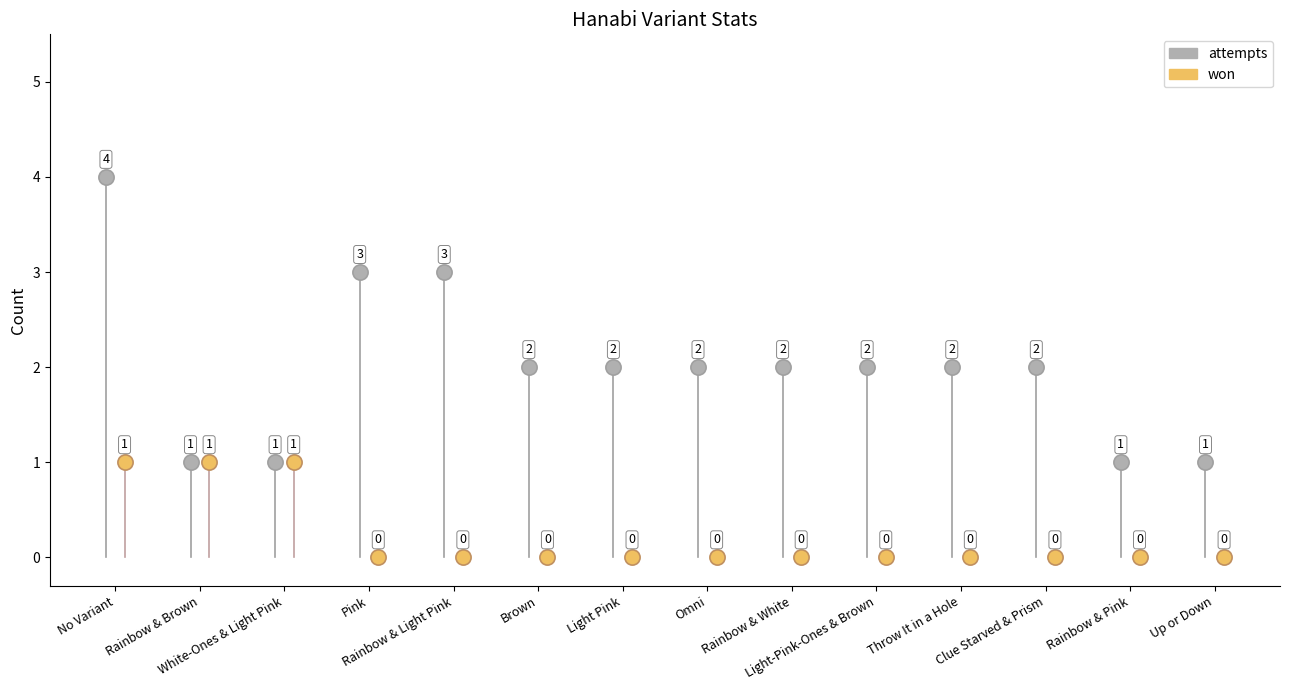

Which series reaches the maximum Y coordinate?

attempts